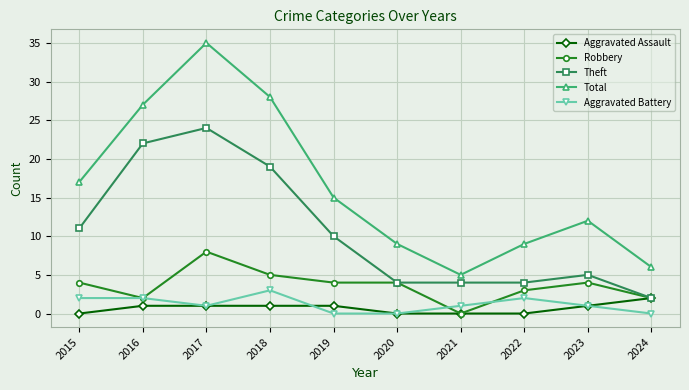

Reading left to right, transcribe all the data shown in this chart.

Aggravated Assault: 2015=0	2016=1	2017=1	2018=1	2019=1	2020=0	2021=0	2022=0	2023=1	2024=2
Robbery: 2015=4	2016=2	2017=8	2018=5	2019=4	2020=4	2021=0	2022=3	2023=4	2024=2
Theft: 2015=11	2016=22	2017=24	2018=19	2019=10	2020=4	2021=4	2022=4	2023=5	2024=2
Total: 2015=17	2016=27	2017=35	2018=28	2019=15	2020=9	2021=5	2022=9	2023=12	2024=6
Aggravated Battery: 2015=2	2016=2	2017=1	2018=3	2019=0	2020=0	2021=1	2022=2	2023=1	2024=0